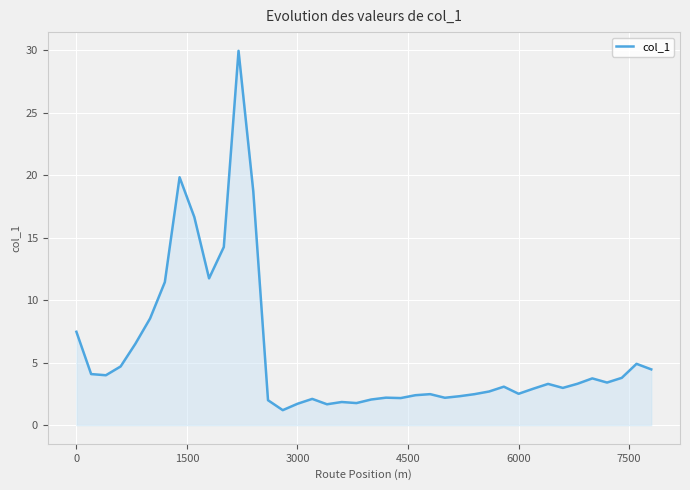

What is the difference between the maximum and minimum values?

28.8